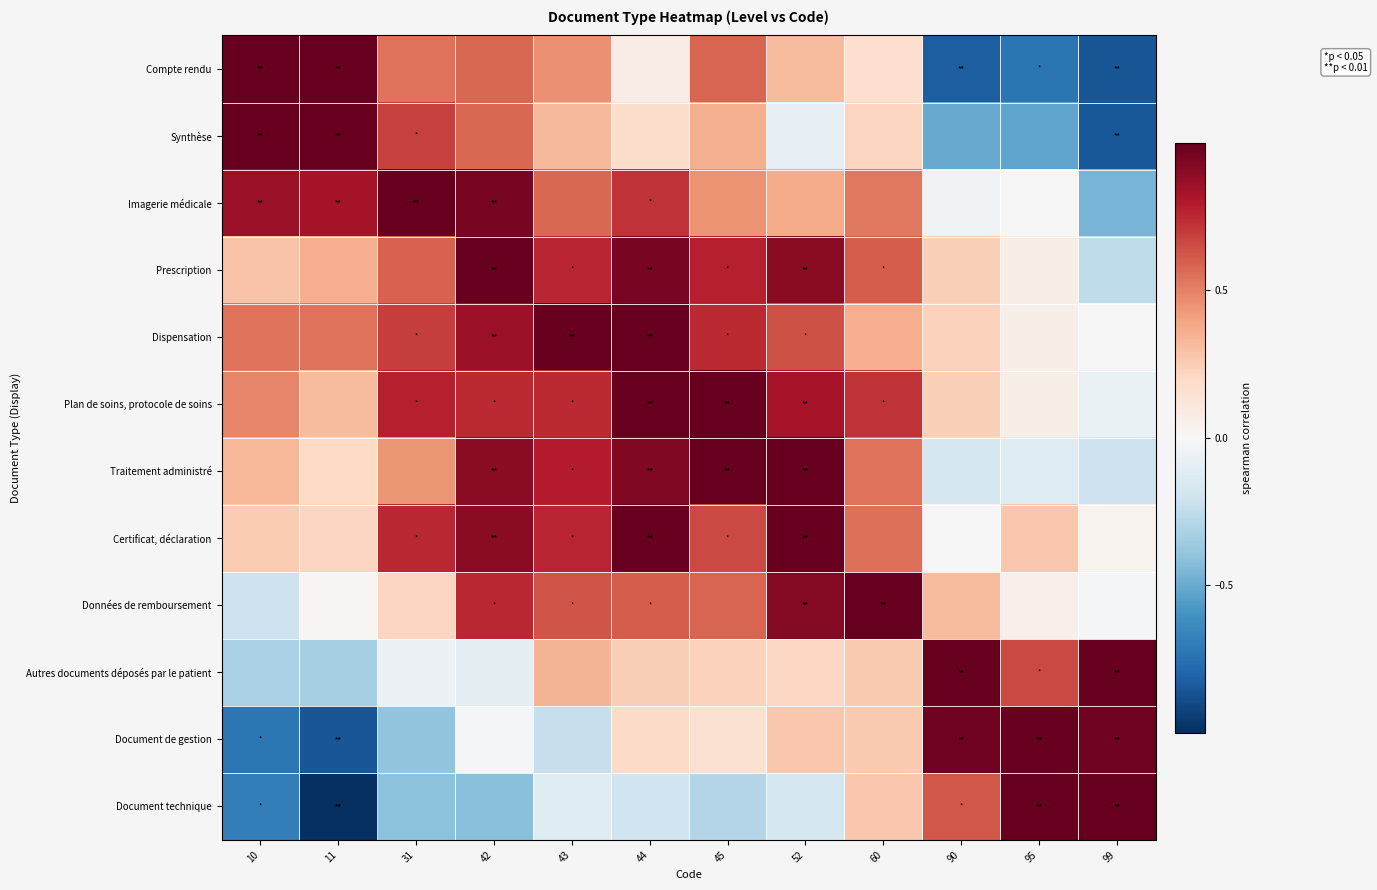

Which series has the largest range (max minus min)?

Document technique